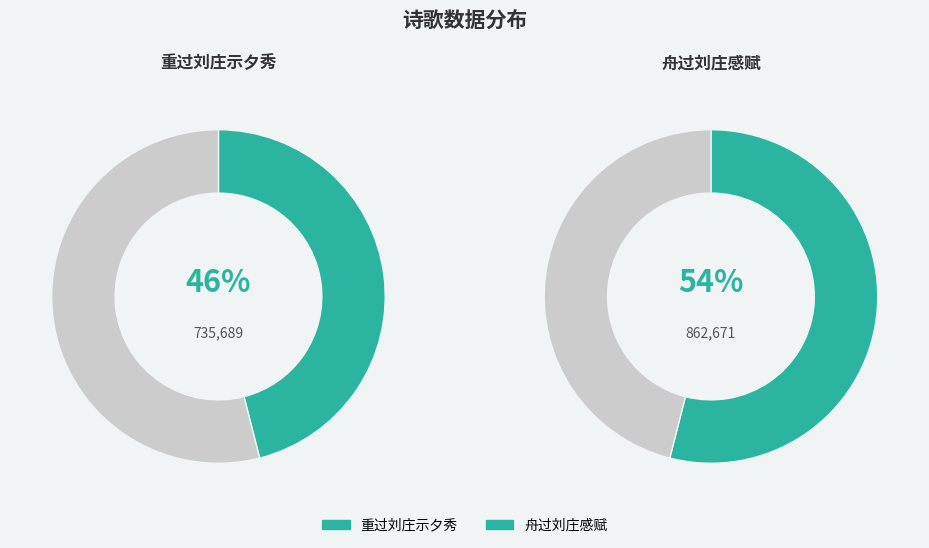

Does any single category account for the majority?

Yes